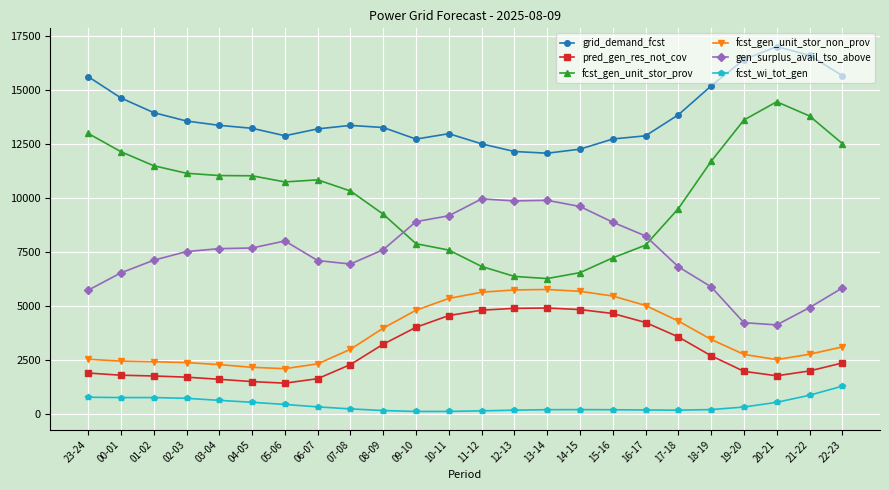

True or false: gen_surplus_avail_tso_above and pred_gen_res_not_cov cross at least once.

False